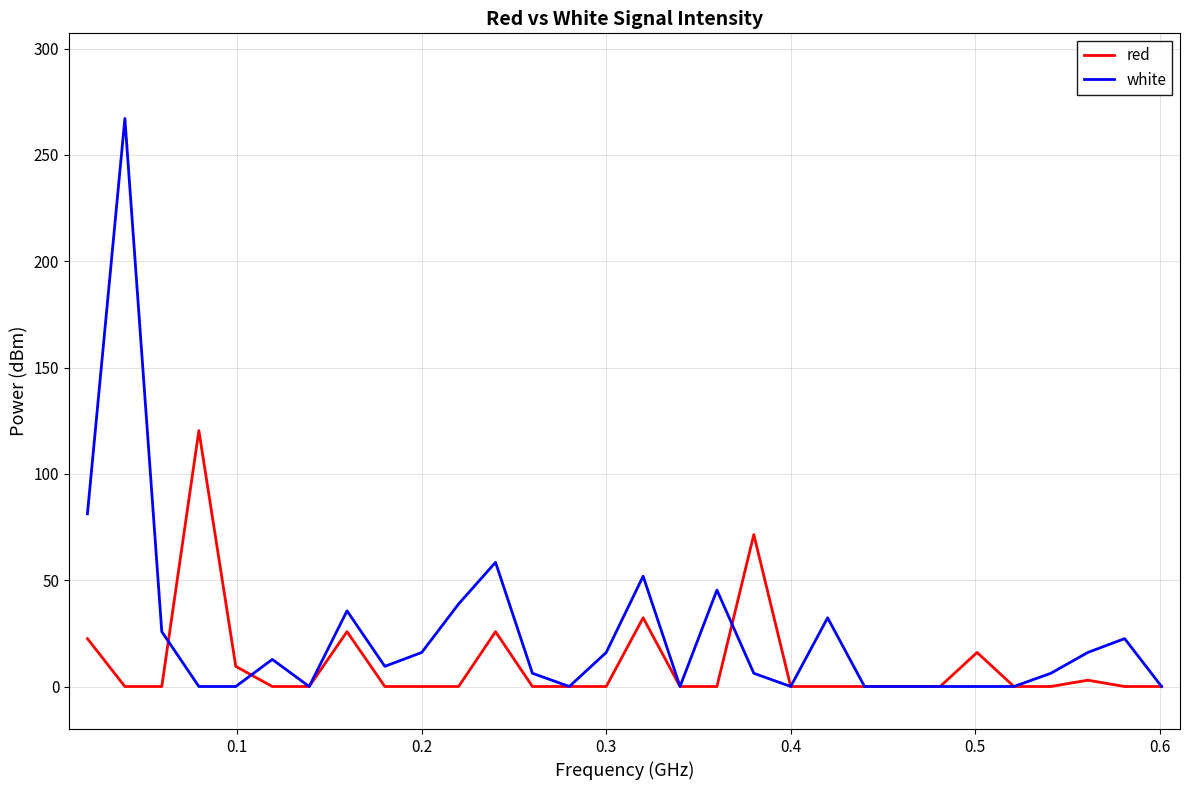

Which series has the largest range (max minus min)?

white